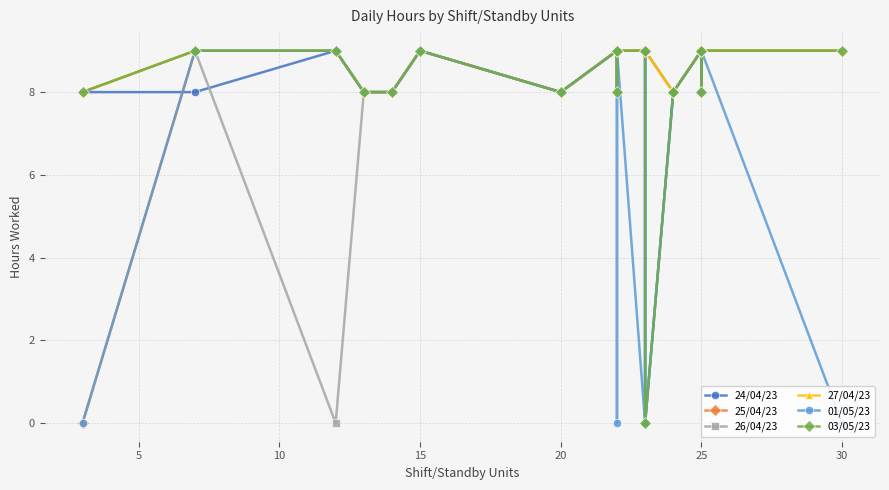

What is the difference between the maximum and second lowest values in the 01/05/23 series?

9